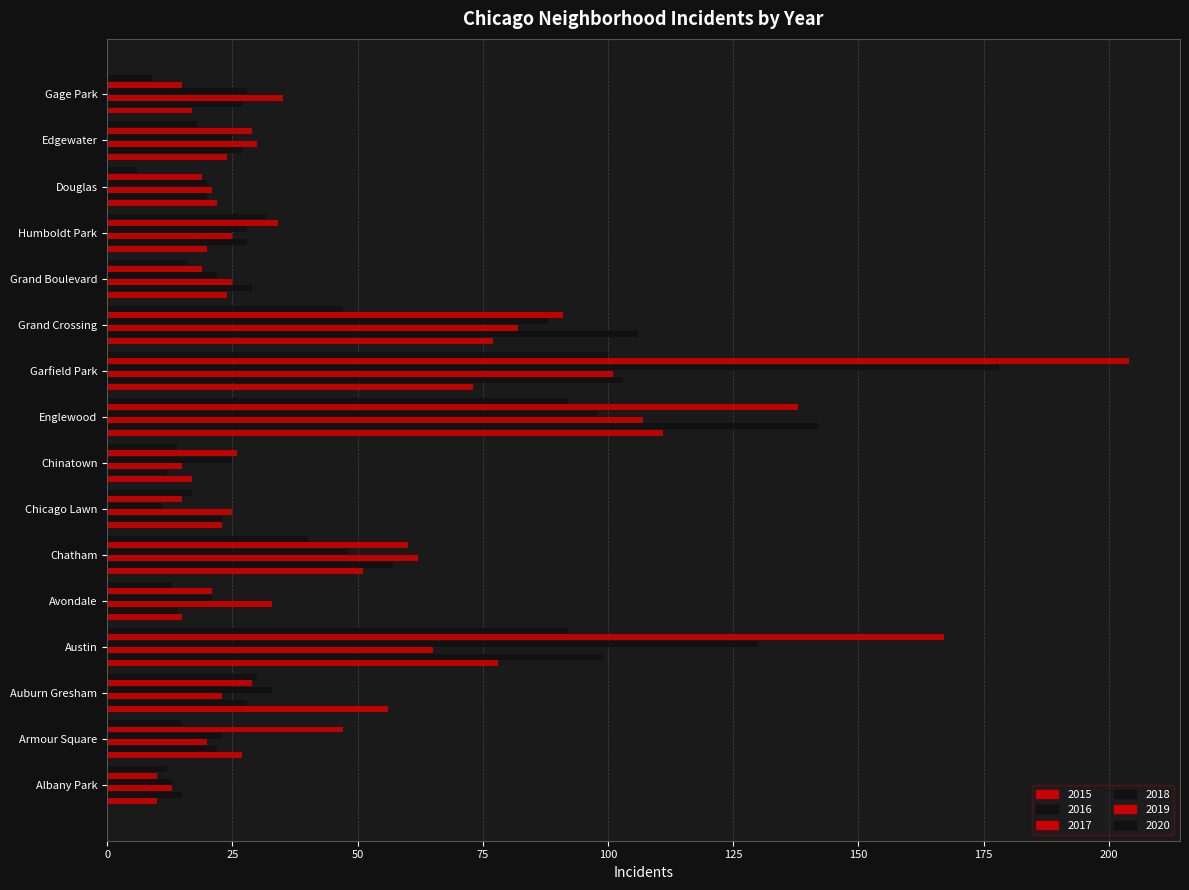

Reading left to right, list all the values displayed in this chart.

2015: 10	27	56	78	15	51	23	17	111	73	77	24	20	22	24	17
2016: 15	22	28	99	14	57	23	12	142	103	106	29	28	20	27	27
2017: 13	20	23	65	33	62	25	15	107	101	82	25	25	21	30	35
2018: 13	23	33	130	21	48	11	25	98	178	88	22	28	20	25	28
2019: 10	47	29	167	21	60	15	26	138	204	91	19	34	19	29	15
2020: 12	15	30	92	13	40	17	14	92	100	47	16	32	6	18	9